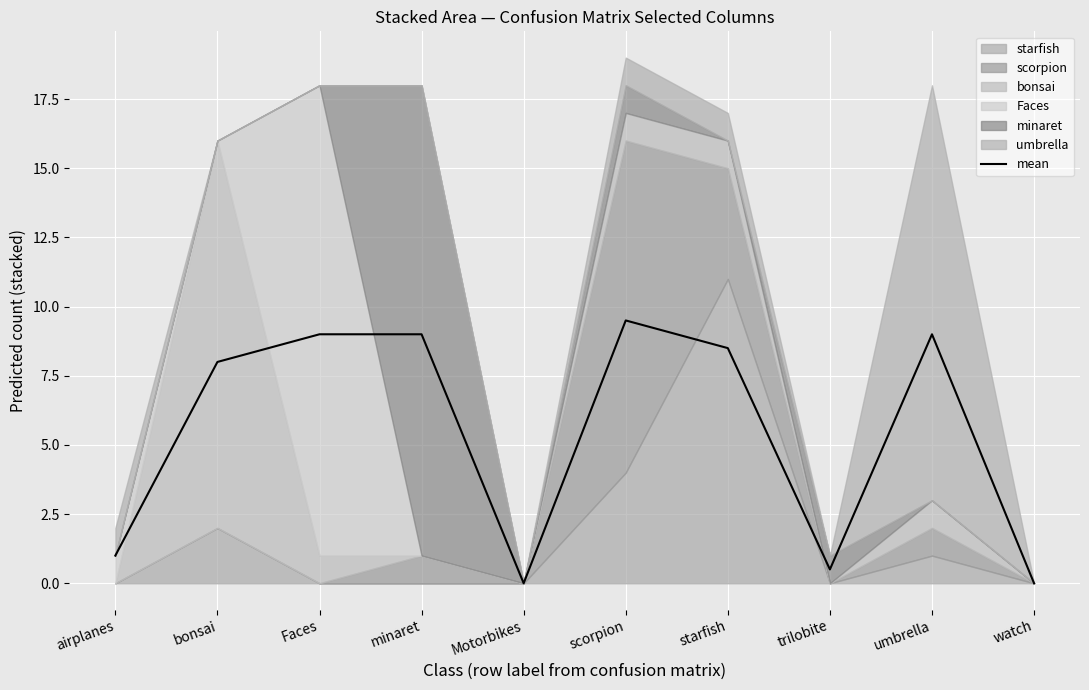

How many values are below 8?

4